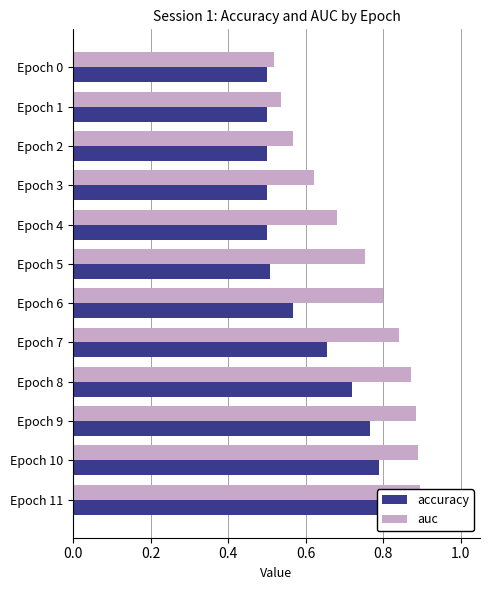

Between Epoch 3 and Epoch 9, which series saw the biggest shift?

accuracy